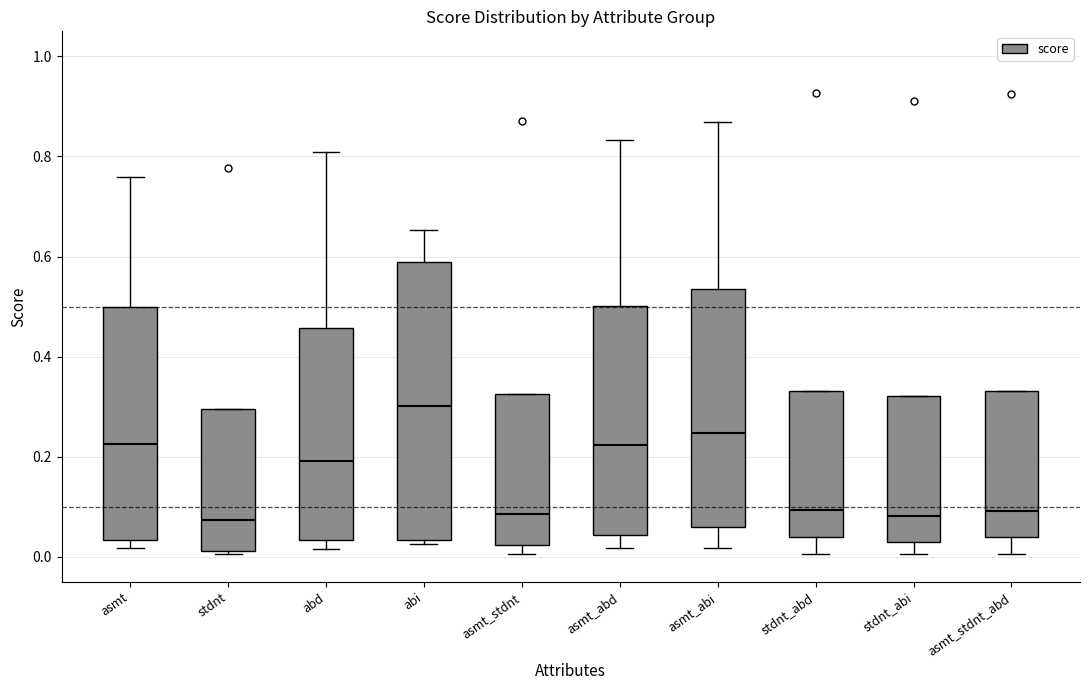

Reading left to right, transcribe this box plot: for each box, give where its median line is, the range the box spans, and where its two whiskers end, as read against the y-axis. The values are not printed on the chart, so give them approximately, as read against the axis.

asmt: median 0.22, box 0.04 to 0.50, whiskers 0.02 to 0.76
stdnt: median 0.08, box 0.02 to 0.30, whiskers 0.00 to 0.30
abd: median 0.20, box 0.04 to 0.46, whiskers 0.02 to 0.80
abi: median 0.30, box 0.04 to 0.58, whiskers 0.02 to 0.66
asmt_stdnt: median 0.08, box 0.02 to 0.32, whiskers 0.00 to 0.32
asmt_abd: median 0.22, box 0.04 to 0.50, whiskers 0.02 to 0.84
asmt_abi: median 0.24, box 0.06 to 0.54, whiskers 0.02 to 0.86
stdnt_abd: median 0.10, box 0.04 to 0.34, whiskers 0.00 to 0.34
stdnt_abi: median 0.08, box 0.04 to 0.32, whiskers 0.00 to 0.32
asmt_stdnt_abd: median 0.10, box 0.04 to 0.34, whiskers 0.00 to 0.34